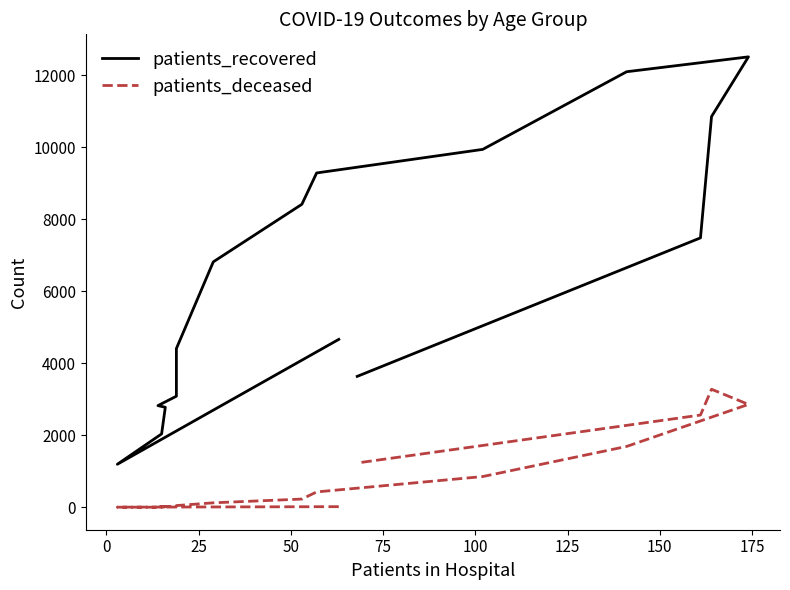

Does the chart have visible grid lines?

No